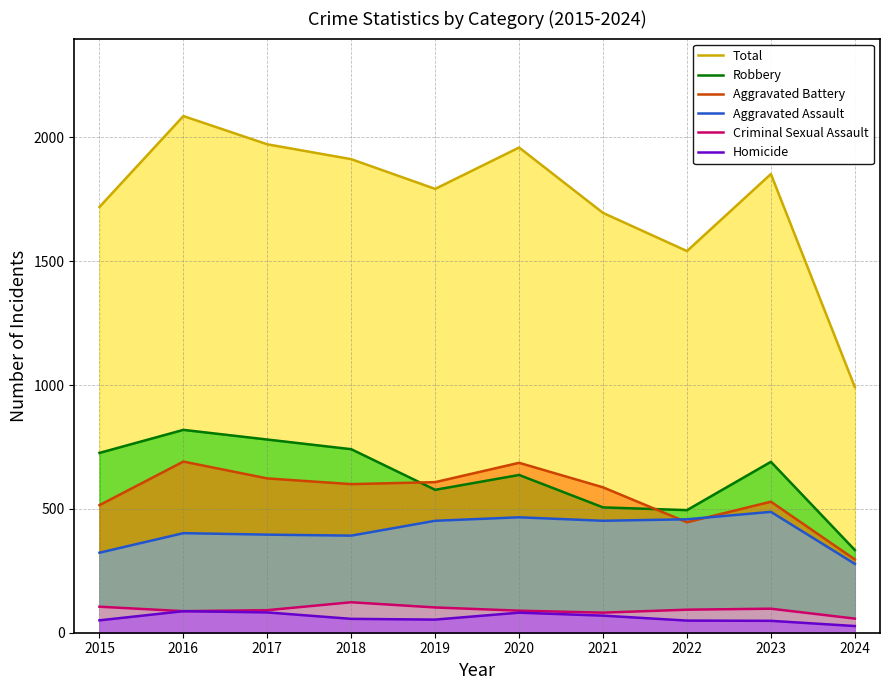

Rank the categories by Criminal Sexual Assault value from highest to lowest.

2018, 2015, 2019, 2023, 2022, 2017, 2020, 2016, 2021, 2024